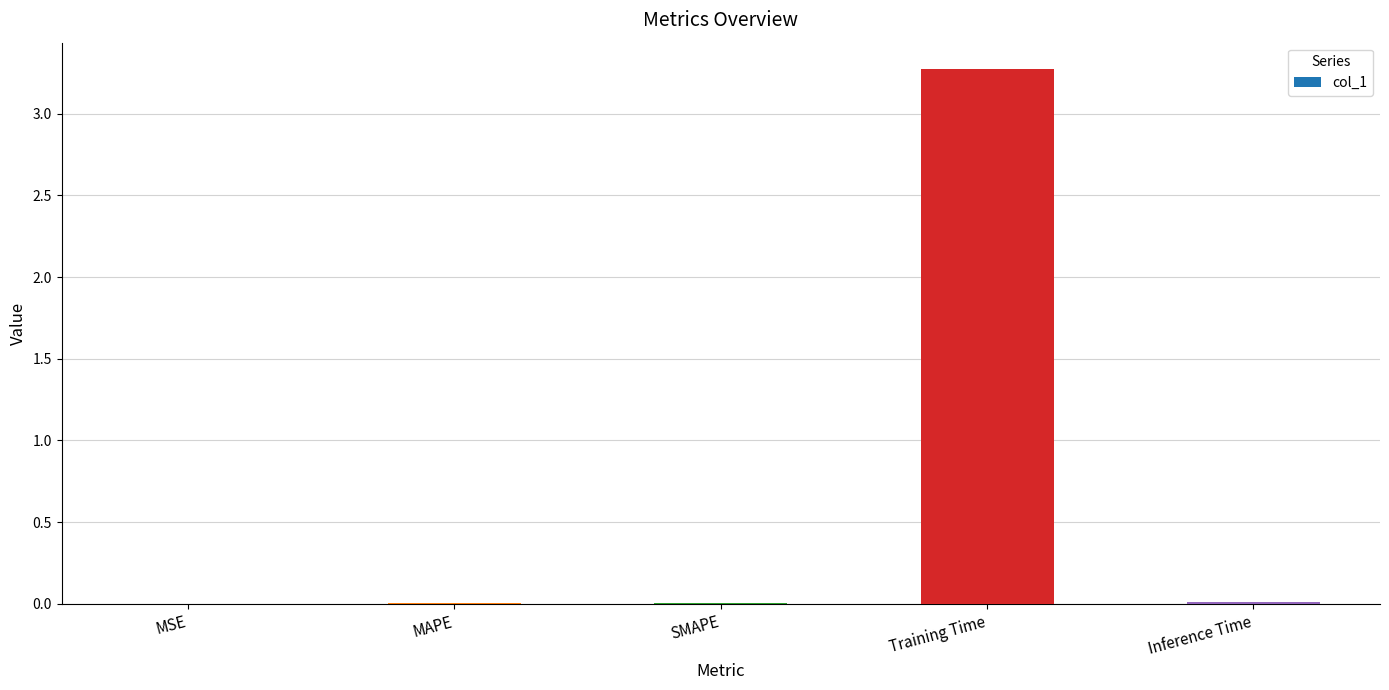

What is the sum of all values?

3.3